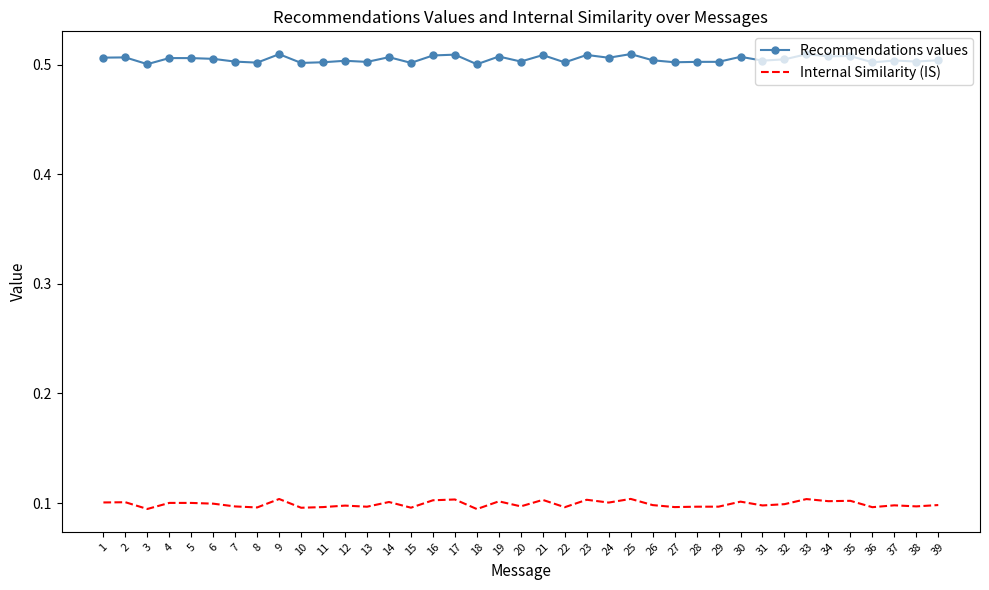

List the series in order of their overall mean, lowest first.

Internal Similarity (IS), Recommendations values